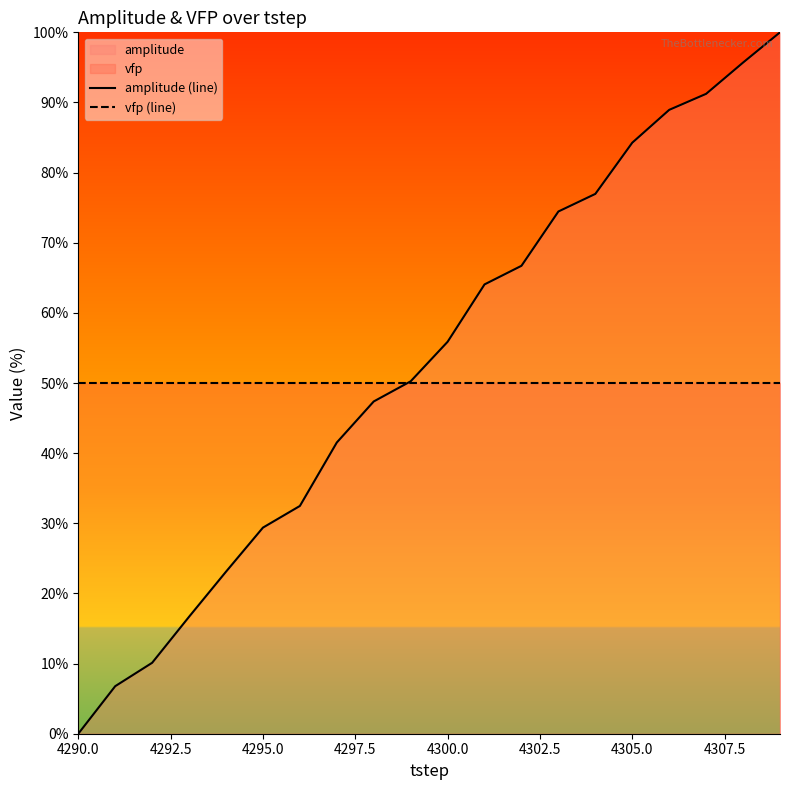

What is the average value of the amplitude (line) series?

52.8